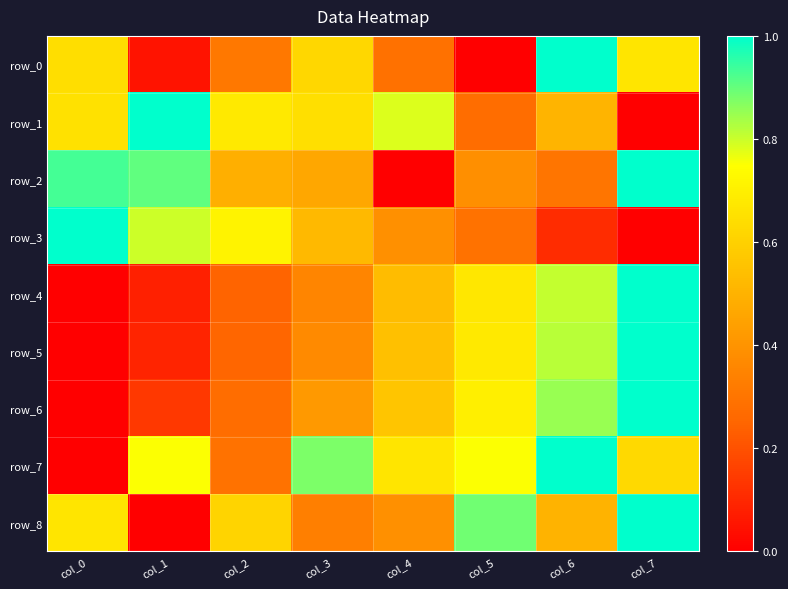

List the labels in order of row_4 value, largest first.

col_7, col_6, col_5, col_4, col_3, col_2, col_1, col_0